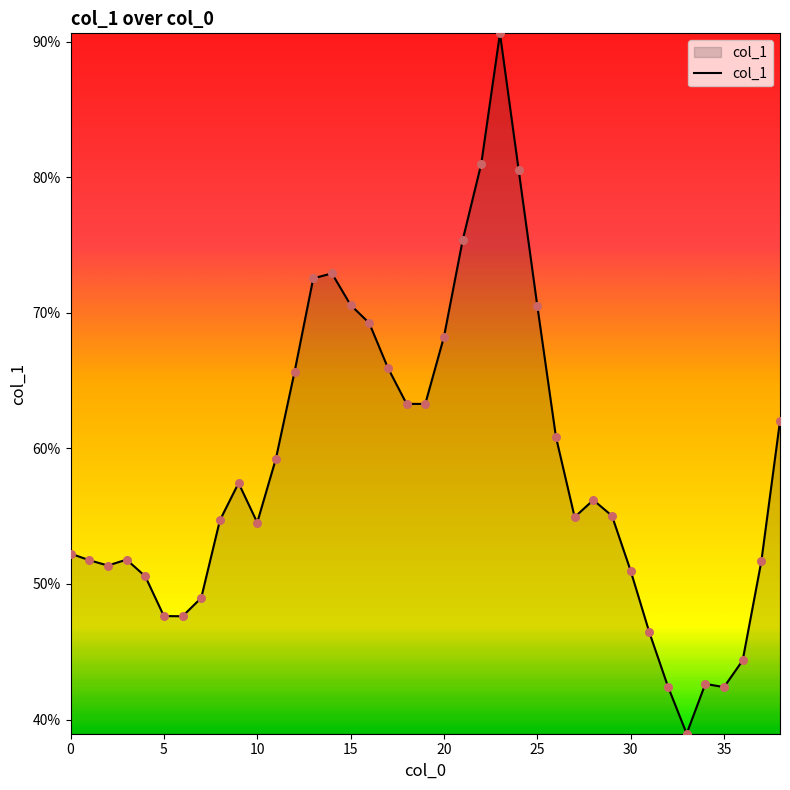

Does the chart have visible grid lines?

No